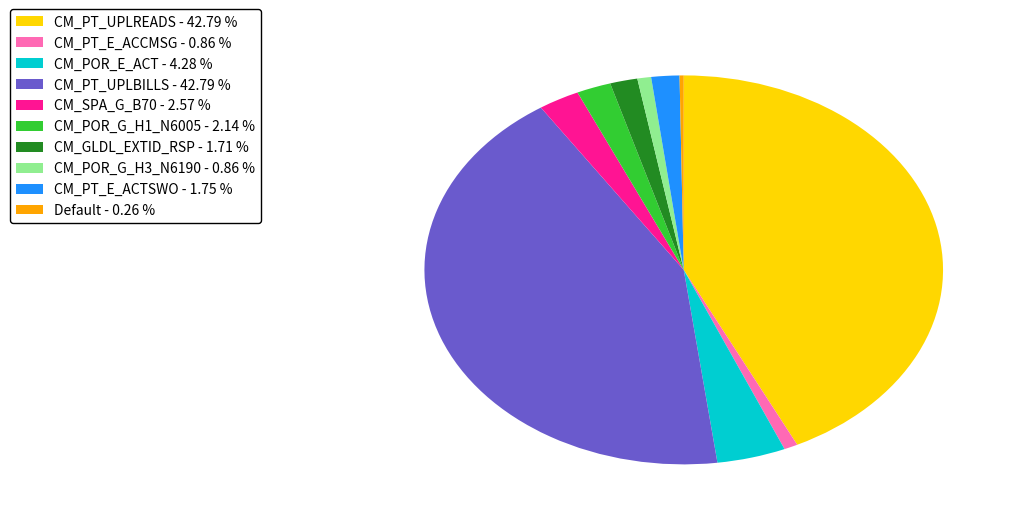

Which has a higher value, CM_PT_E_ACTSWO - 1.75 % or CM_SPA_G_B70 - 2.57 %?

CM_SPA_G_B70 - 2.57 %